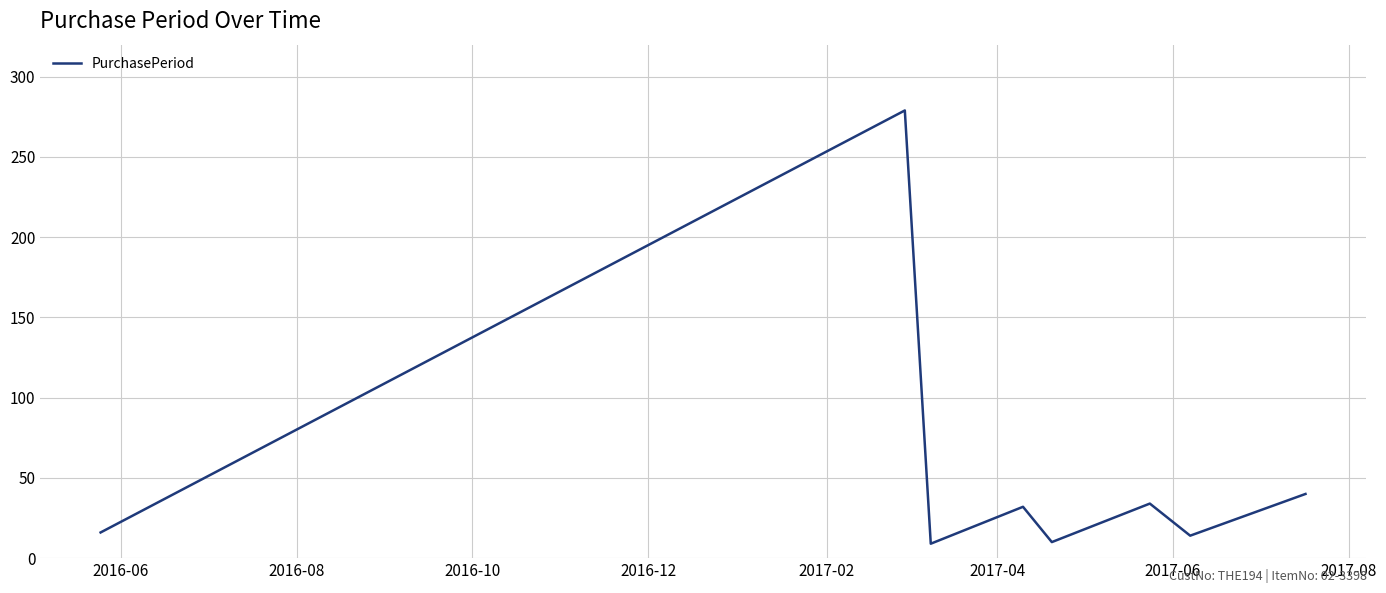

What is the average value?

54